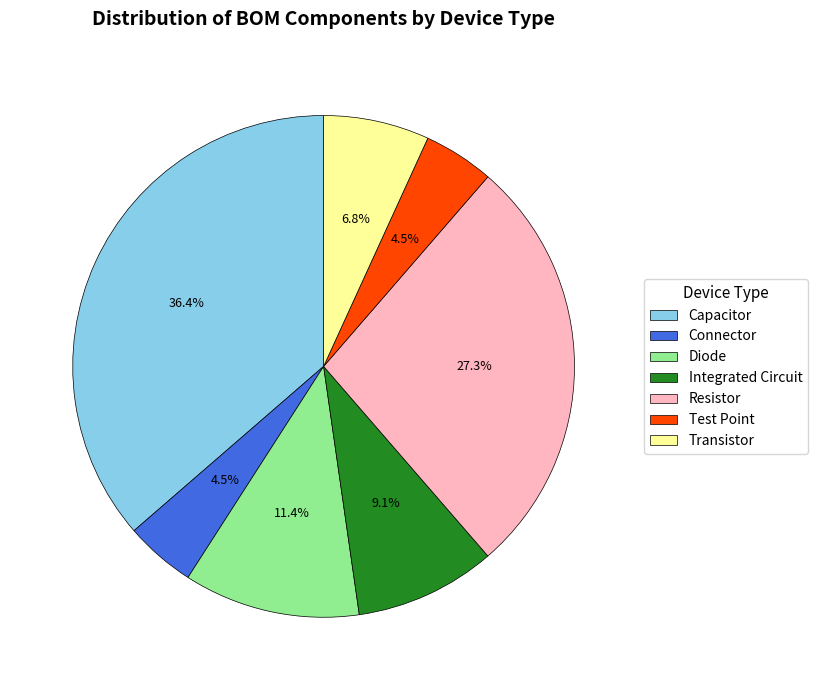

Which category has the biggest portion of the pie?

Capacitor